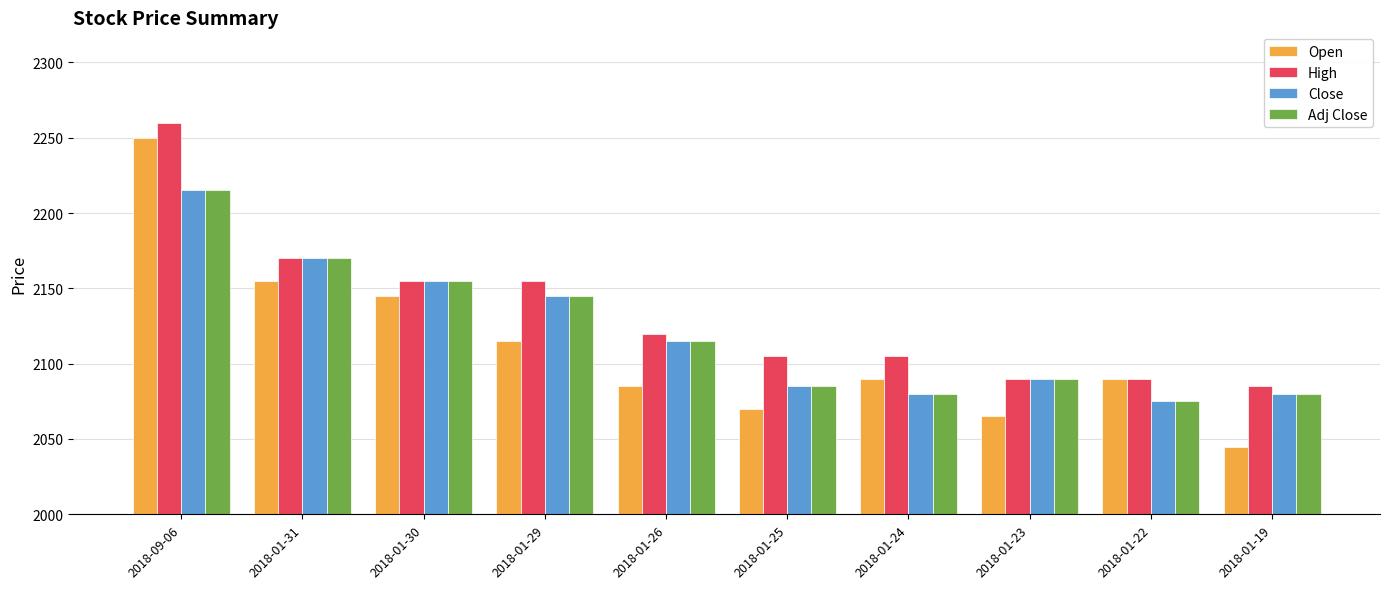

What are all the series names shown in the legend?

Open, High, Close, Adj Close